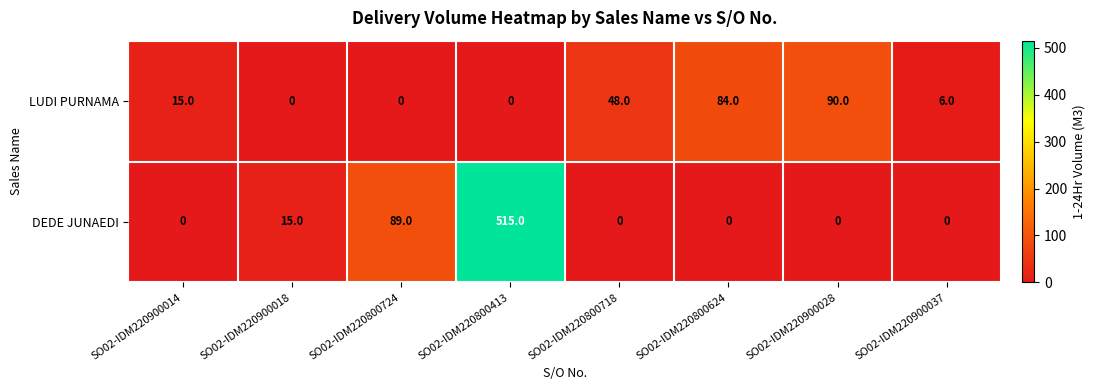

At SO02-IDM220900018, list the series in order from largest to smallest.

DEDE JUNAEDI, LUDI PURNAMA